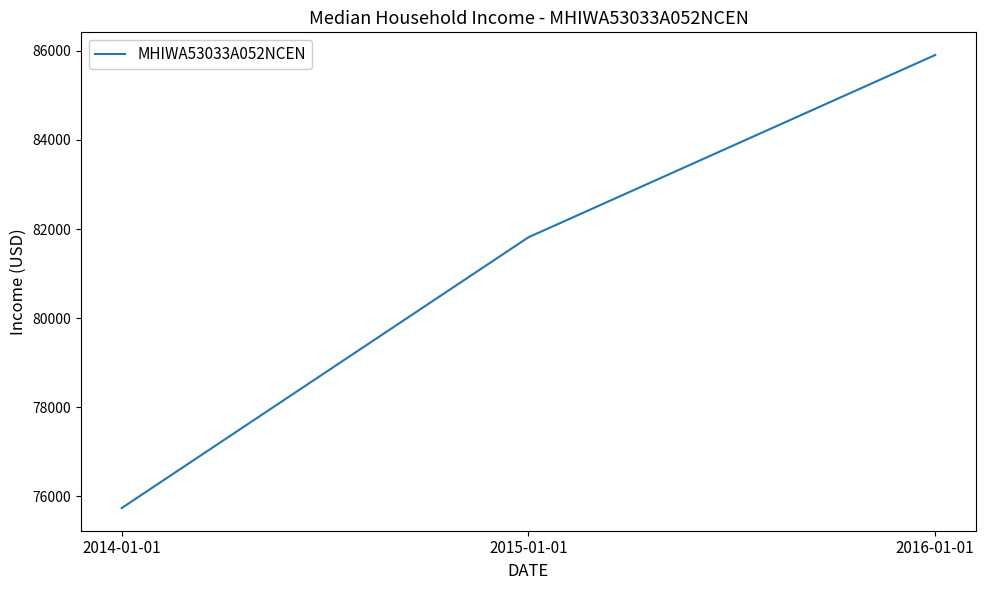

List the labels in order of value, largest first.

2016-01-01, 2015-01-01, 2014-01-01